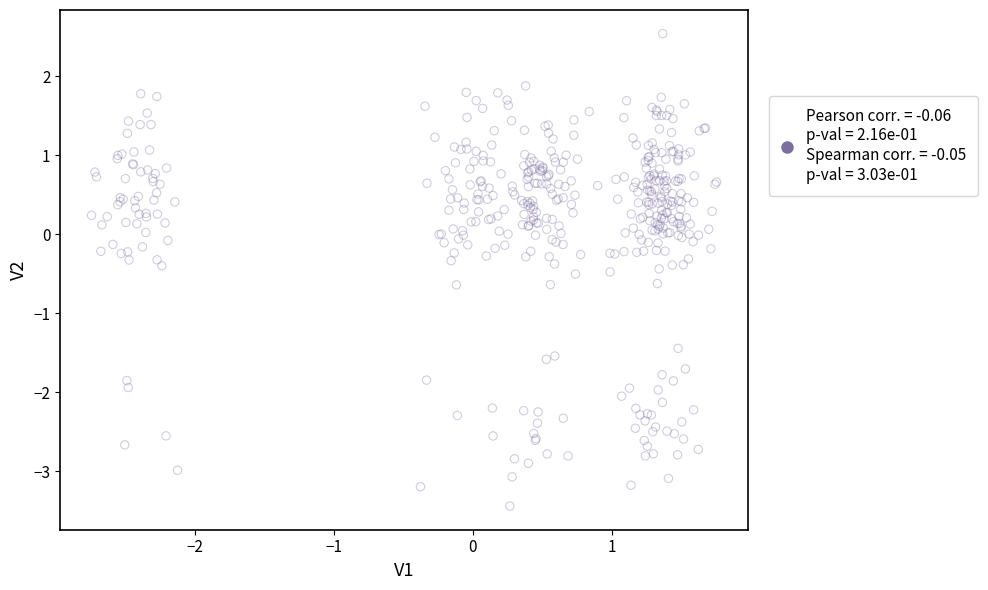

What is the range of X values (max minus min)?

4.5